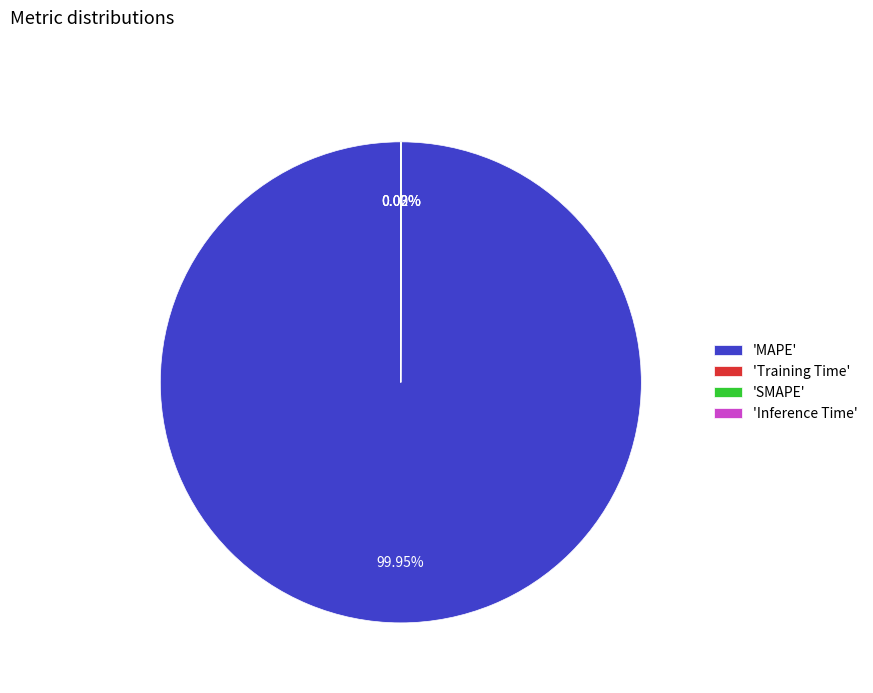

Which category has the biggest portion of the pie?

'MAPE'